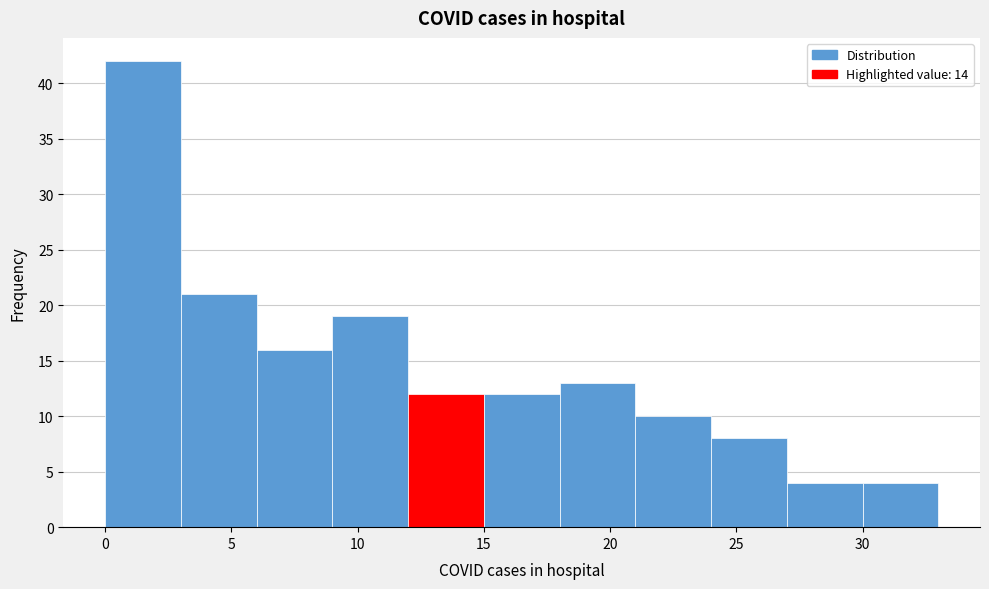

Reading left to right, list every bar in this chart as the range it spans on the x-axis followed by its height. The values are not printed on the chart, so give them approximately, as read against the axis.

0 to 3: 42
3 to 6: 21
6 to 9: 16
9 to 12: 19
12 to 15: 12
15 to 18: 12
18 to 21: 13
21 to 24: 10
24 to 27: 8
27 to 30: 4
30 to 33: 4